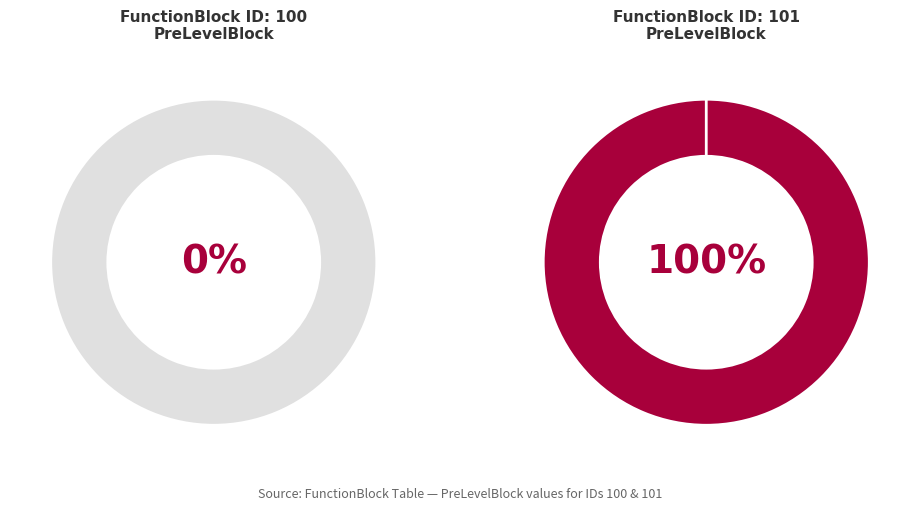

To the nearest percent, what is the difference between the largest and smallest slice percentages?

100%